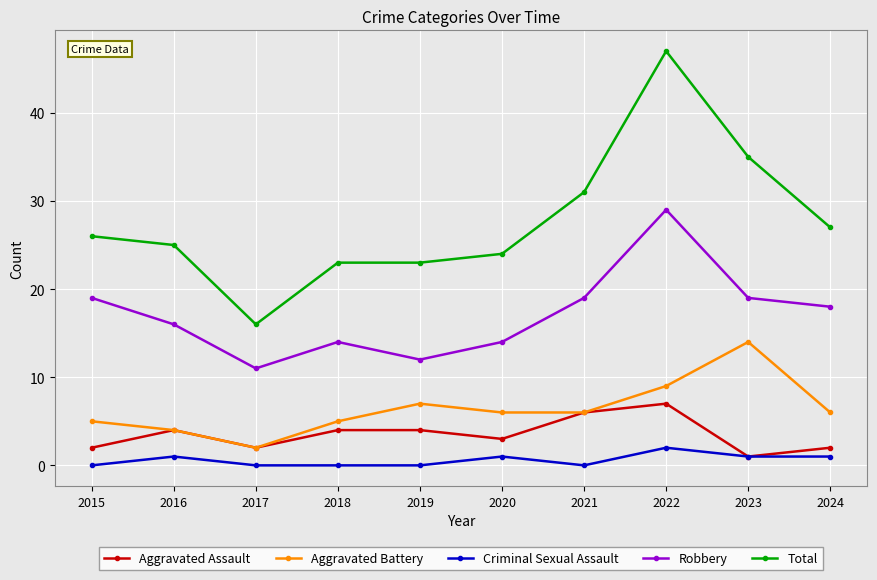

List the series in order of their peak value, highest first.

Total, Robbery, Aggravated Battery, Aggravated Assault, Criminal Sexual Assault